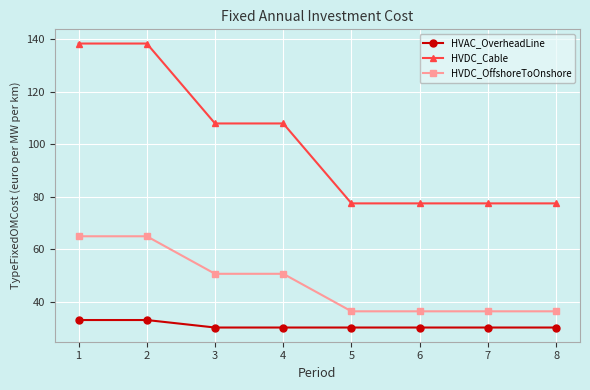

Rank the series by their maximum value, from highest to lowest.

HVDC_Cable, HVDC_OffshoreToOnshore, HVAC_OverheadLine